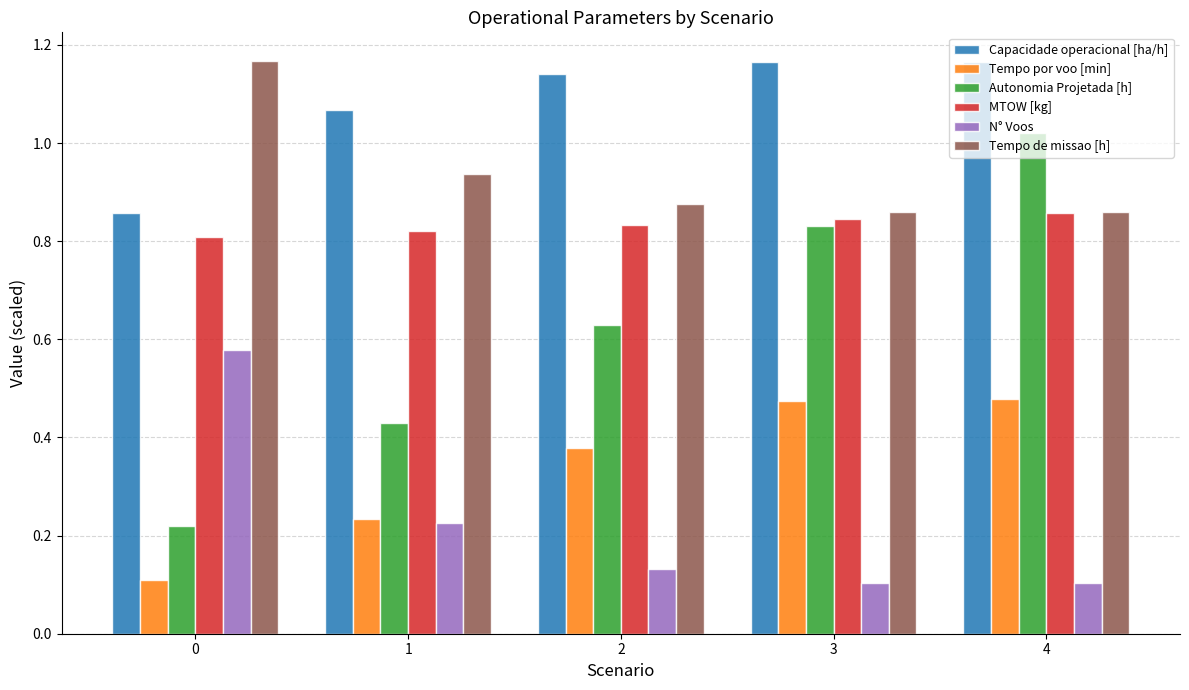

Which series has the largest range (max minus min)?

Autonomia Projetada [h]